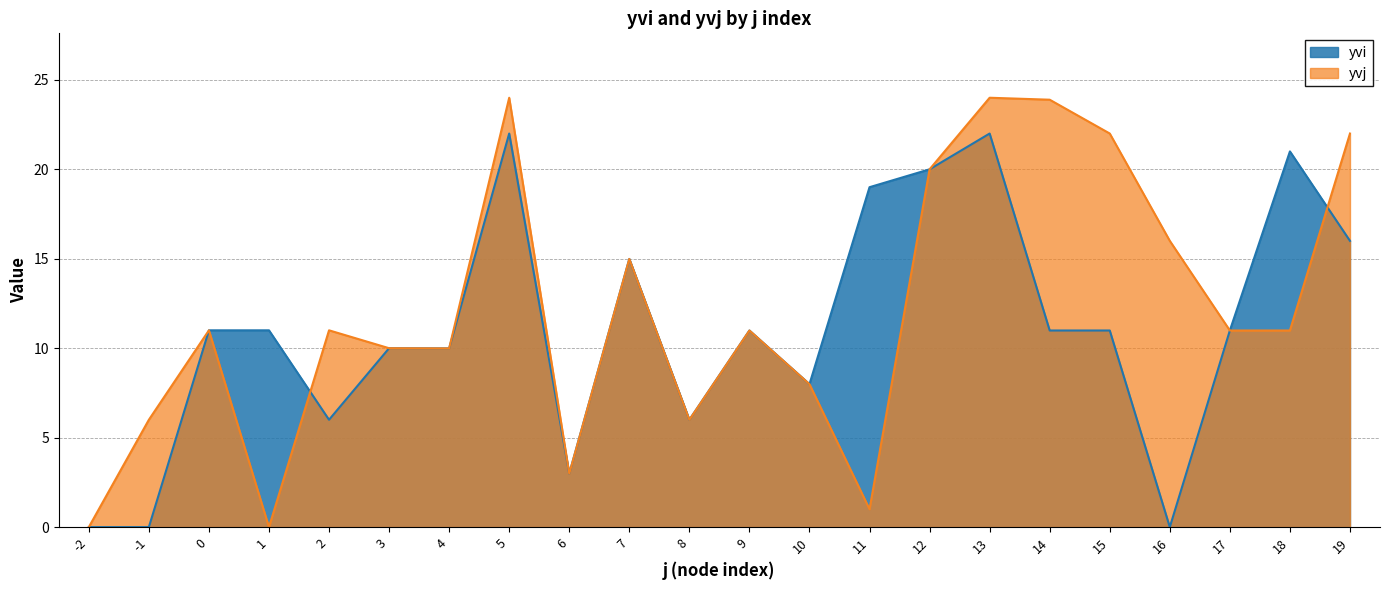

Reading left to right, extract all data points from this chart.

yvi: 0.0	0.0	11.0	11.0	6.0	10.0	10.0	22.0	3.0	15.0	6.0	11.0	8.0	19.0	20.0	22.0	11.0	11.0	0.0	11.0	21.0	16.0
yvj: 0.0	6.0	11.0	0.0	11.0	10.0	10.0	24.0	3.0	15.0	6.0	11.0	8.0	1.0	20.0	24.0	23.9	22.0	16.0	11.0	11.0	22.0